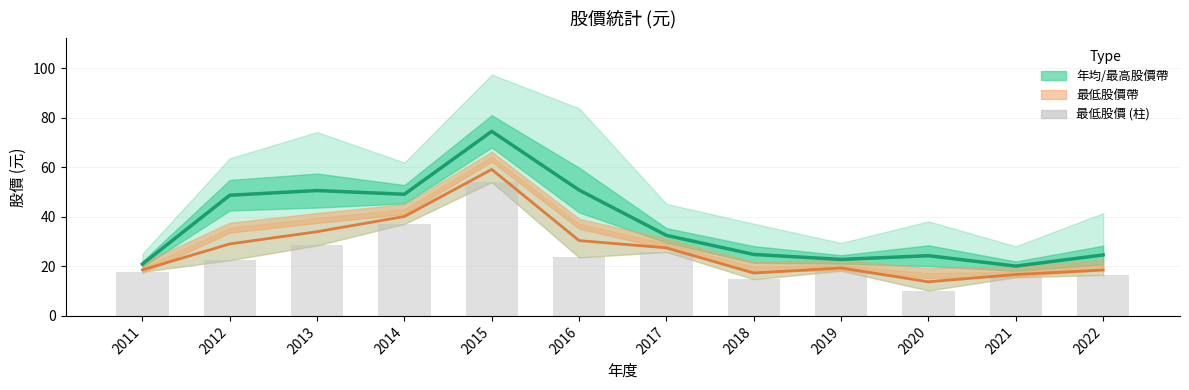

Reading left to right, list all the values displayed in this chart.

年均股價: 20.9	48.7	50.6	49.1	74.5	50.8	32.5	24.8	22.8	24.3	20.1	24.6
最低股價區間: 18.6	29.1	34.0	40.1	59.1	30.4	27.5	17.3	19.4	13.8	16.7	18.5
最低股價: 17.8	22.5	28.4	37.1	54.0	23.6	25.8	14.8	18.2	10.2	15.6	16.5